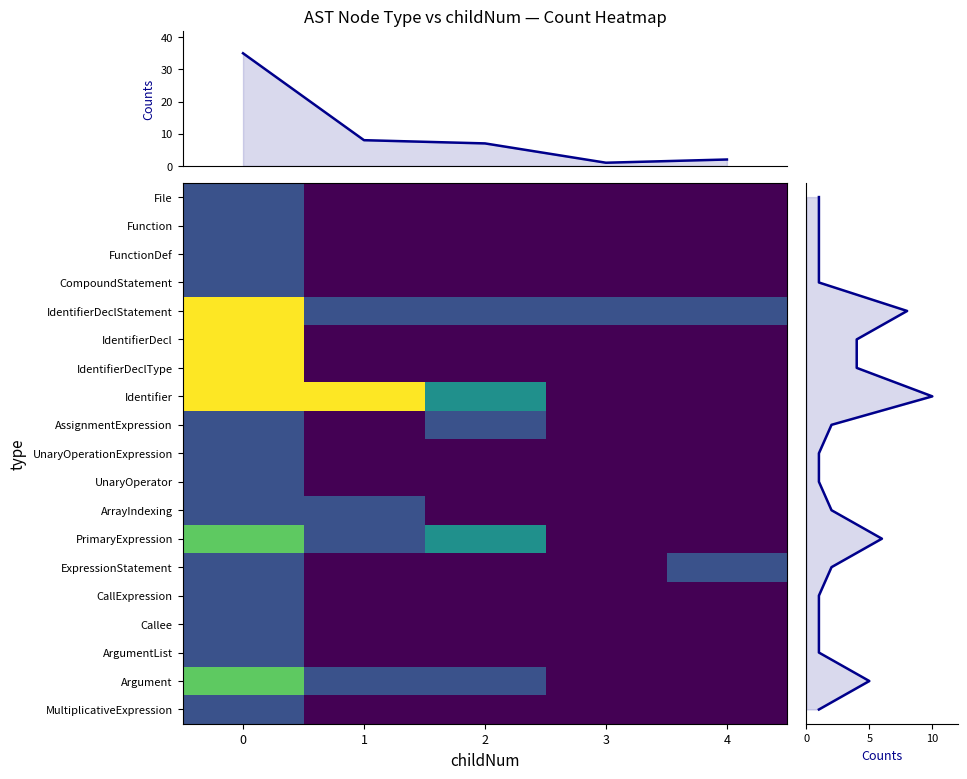

Is it true that File equals 0 at 4?

True